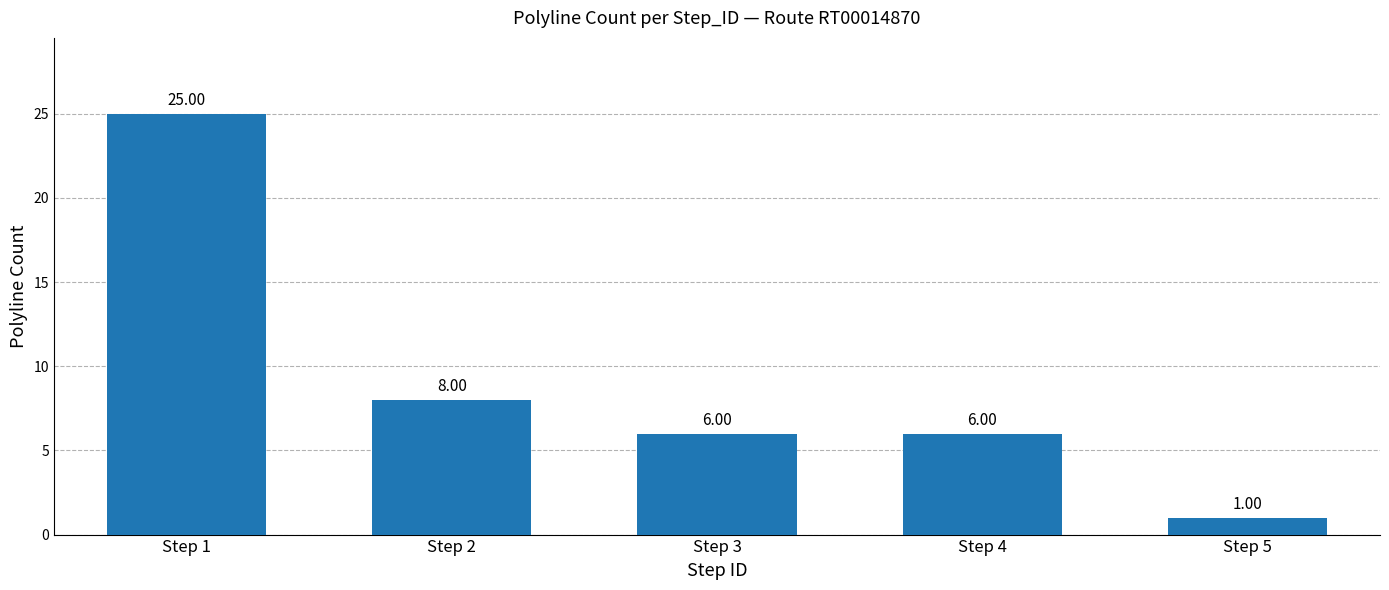

Is it true that the value at Step 3 is 6?

True